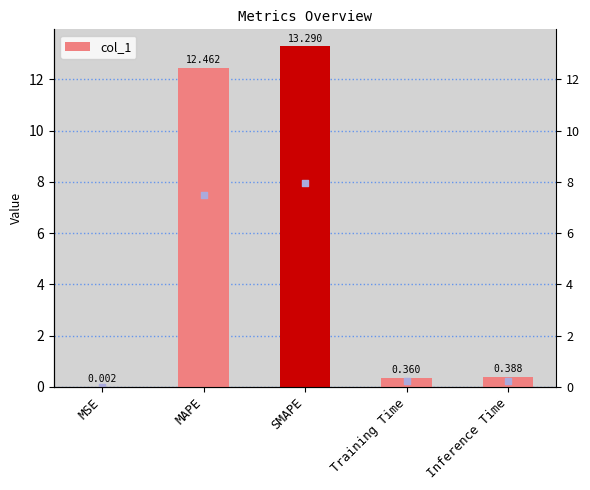

What is the change in value from MSE to SMAPE?

+13.3